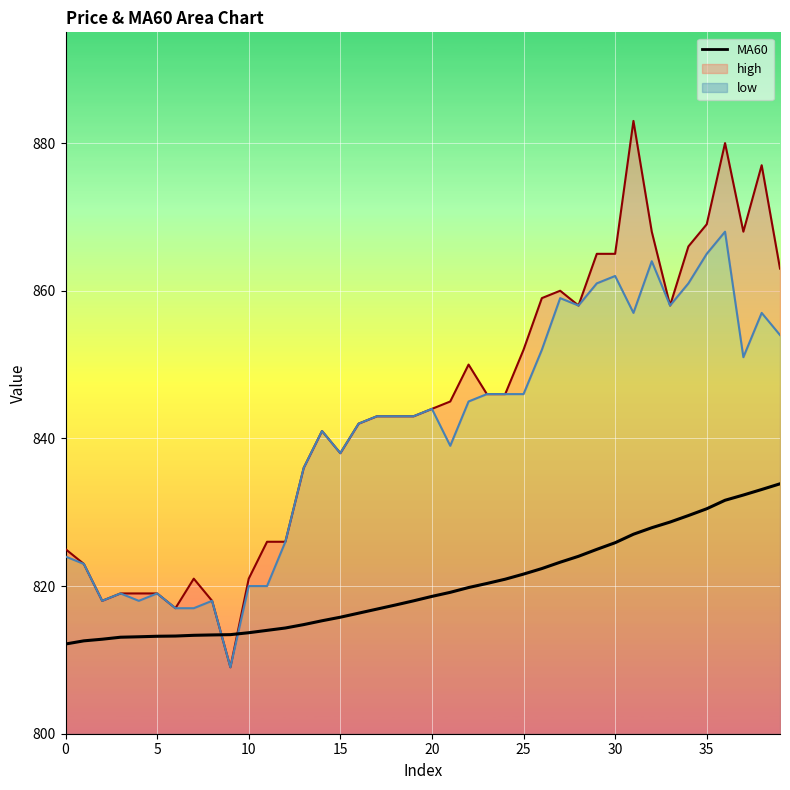

What is the ratio of the value at 15 to the value at 32?

1.0